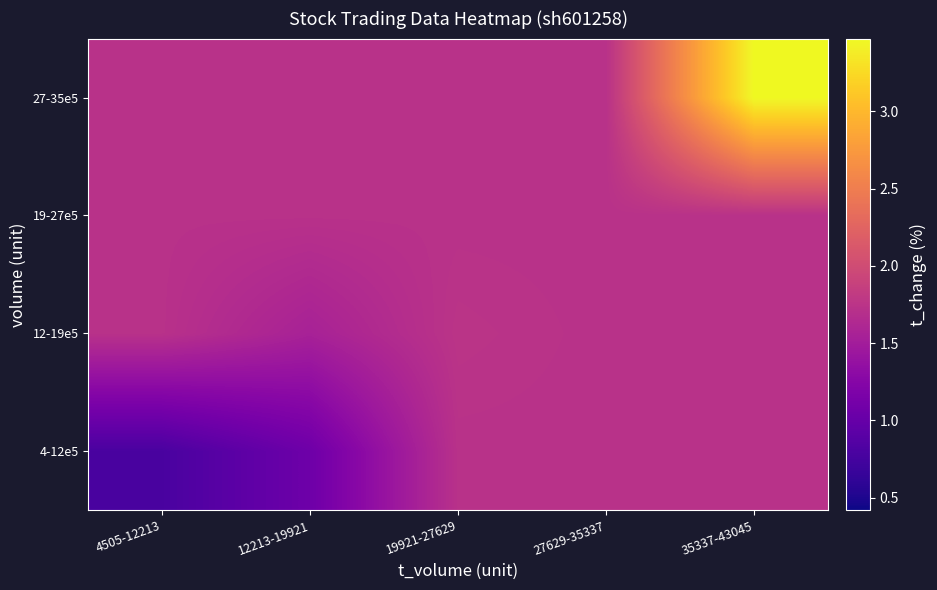

Reading left to right, what are all the values shown in this chart?

4-12e5: 4505-12213=0.8	12213-19921=1.1	19921-27629=1.7	27629-35337=1.7	35337-43045=1.7
12-19e5: 4505-12213=1.7	12213-19921=1.6	19921-27629=1.8	27629-35337=1.7	35337-43045=1.7
19-27e5: 4505-12213=1.7	12213-19921=1.7	19921-27629=1.7	27629-35337=1.7	35337-43045=1.7
27-35e5: 4505-12213=1.7	12213-19921=1.7	19921-27629=1.7	27629-35337=1.7	35337-43045=3.5